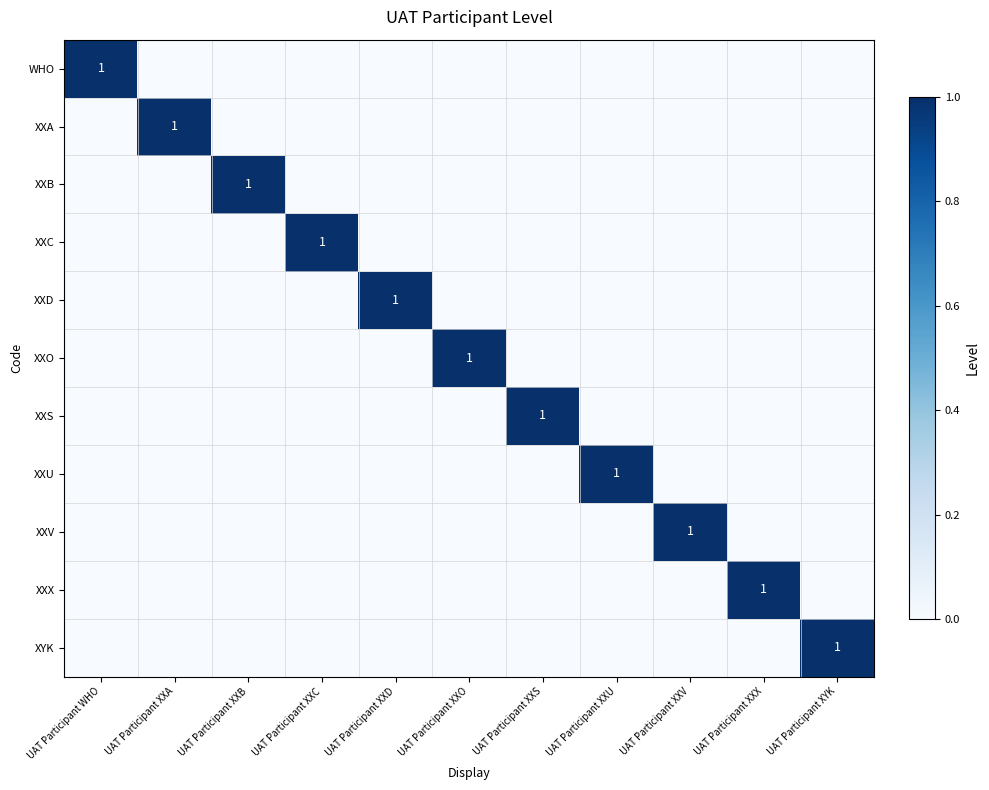

Which label corresponds to the smallest value in the chart?

UAT Participant XXA